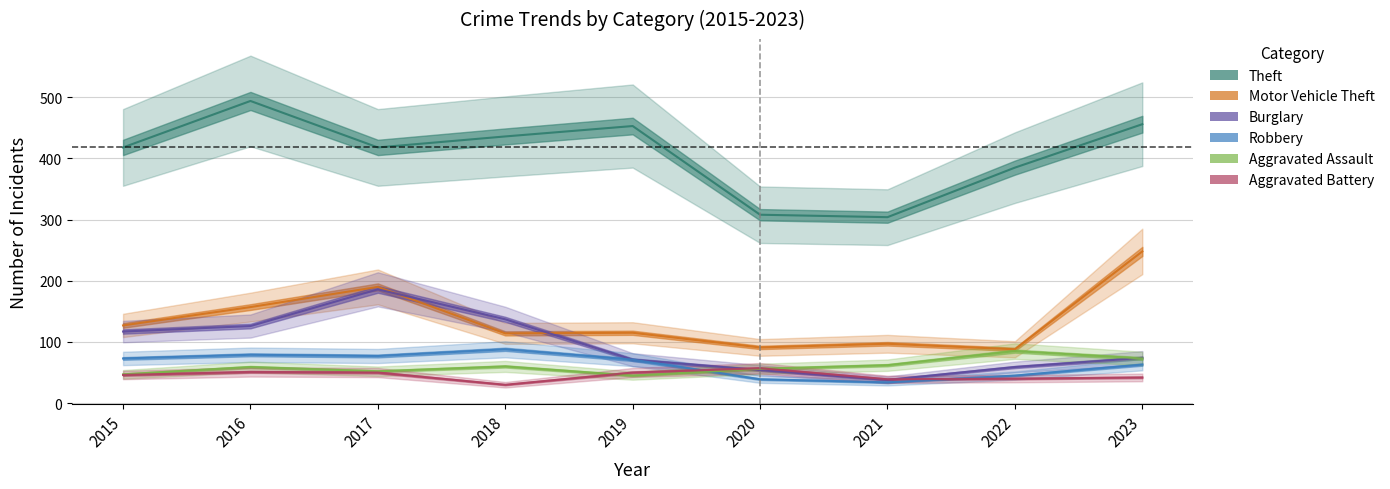

What is the approximate value of Theft at 2017, to the nearest 5?

420